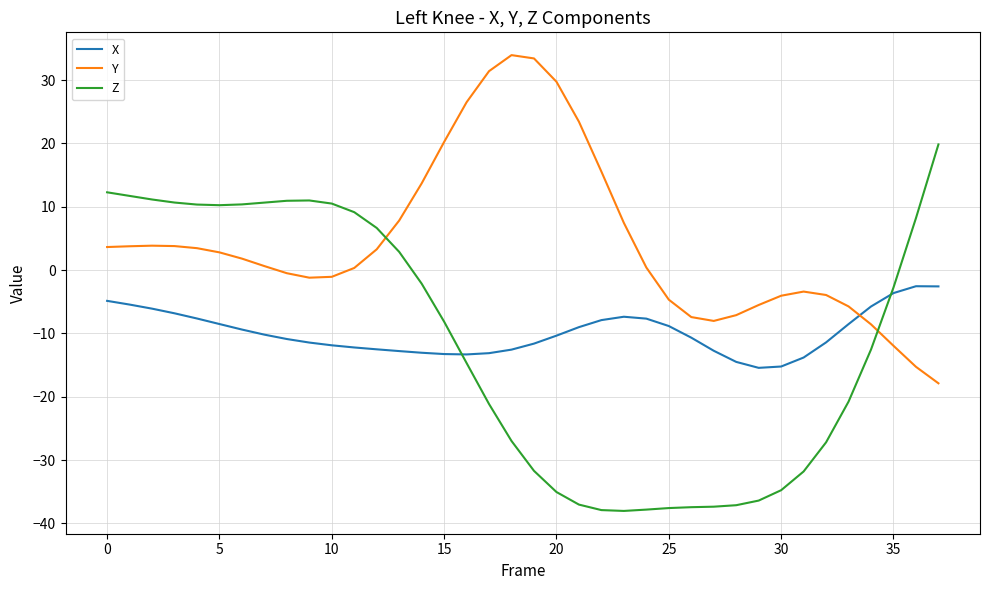

List the series in order of their peak value, lowest first.

X, Z, Y